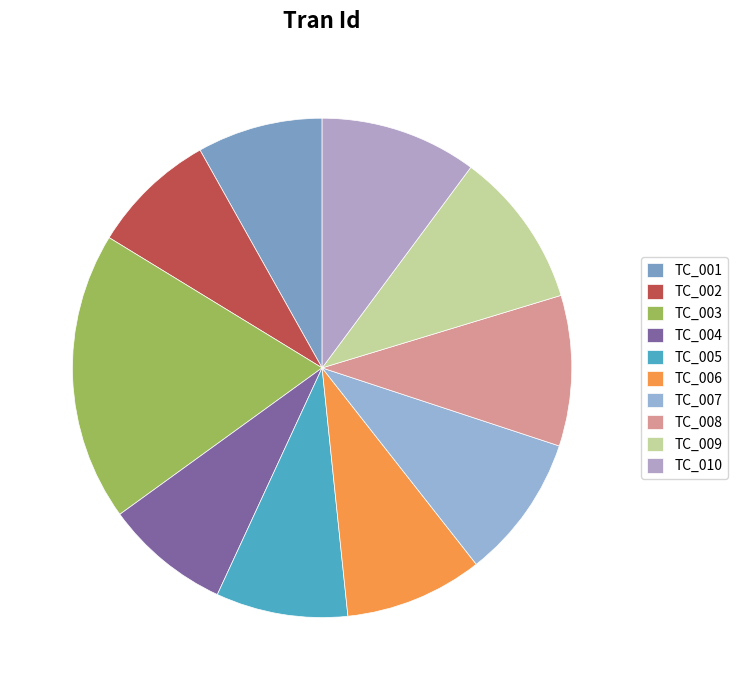

Which category has the smallest portion of the pie?

TC_001